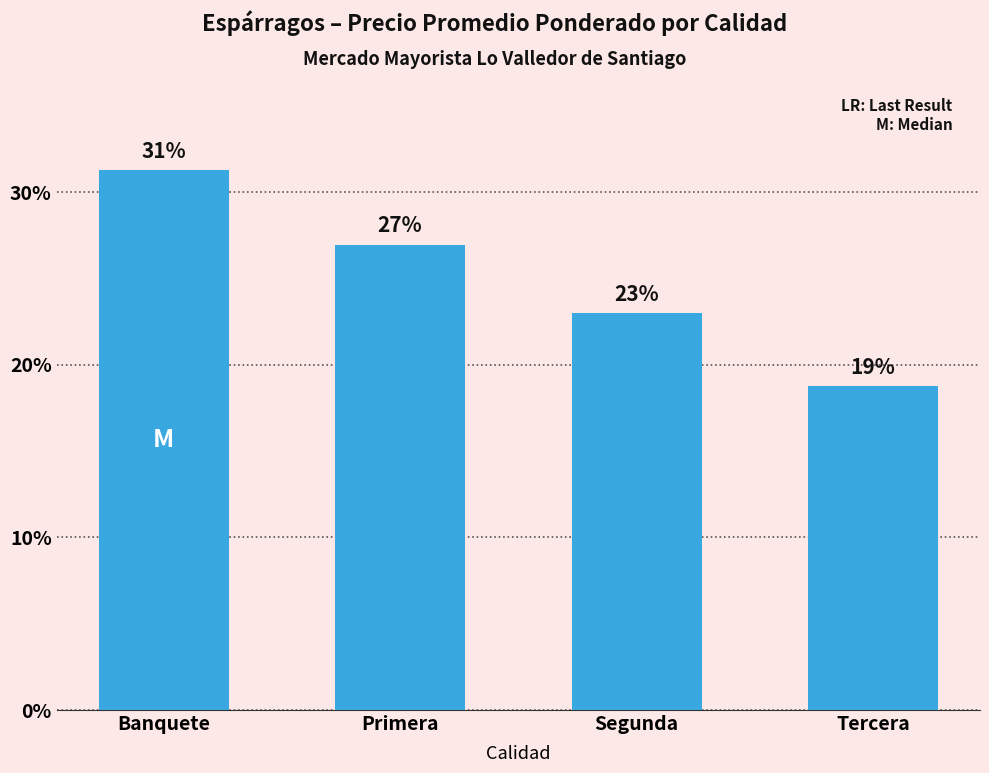

The chart shows a value of 16.0 at Segunda. True or false?

False